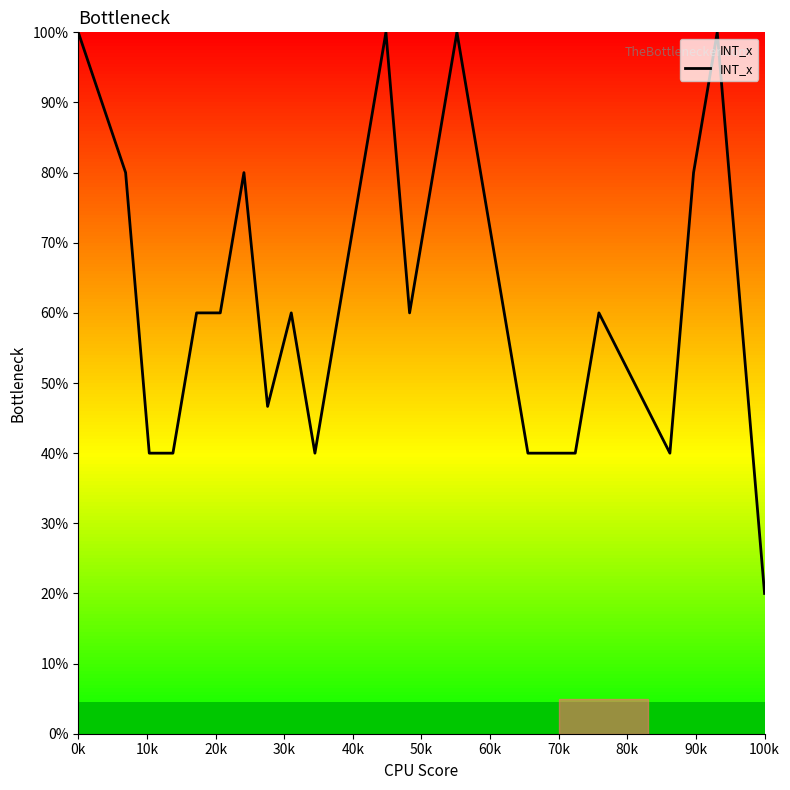

How many interior local valleys (lower than both neighbors) does the data have?

4